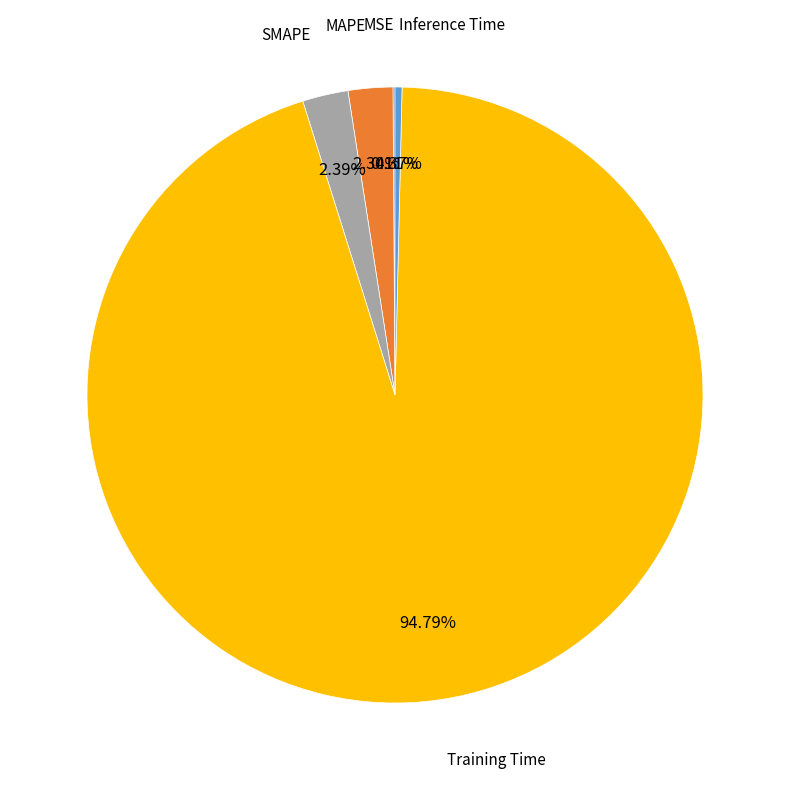

Which category accounts for the majority?

Training Time